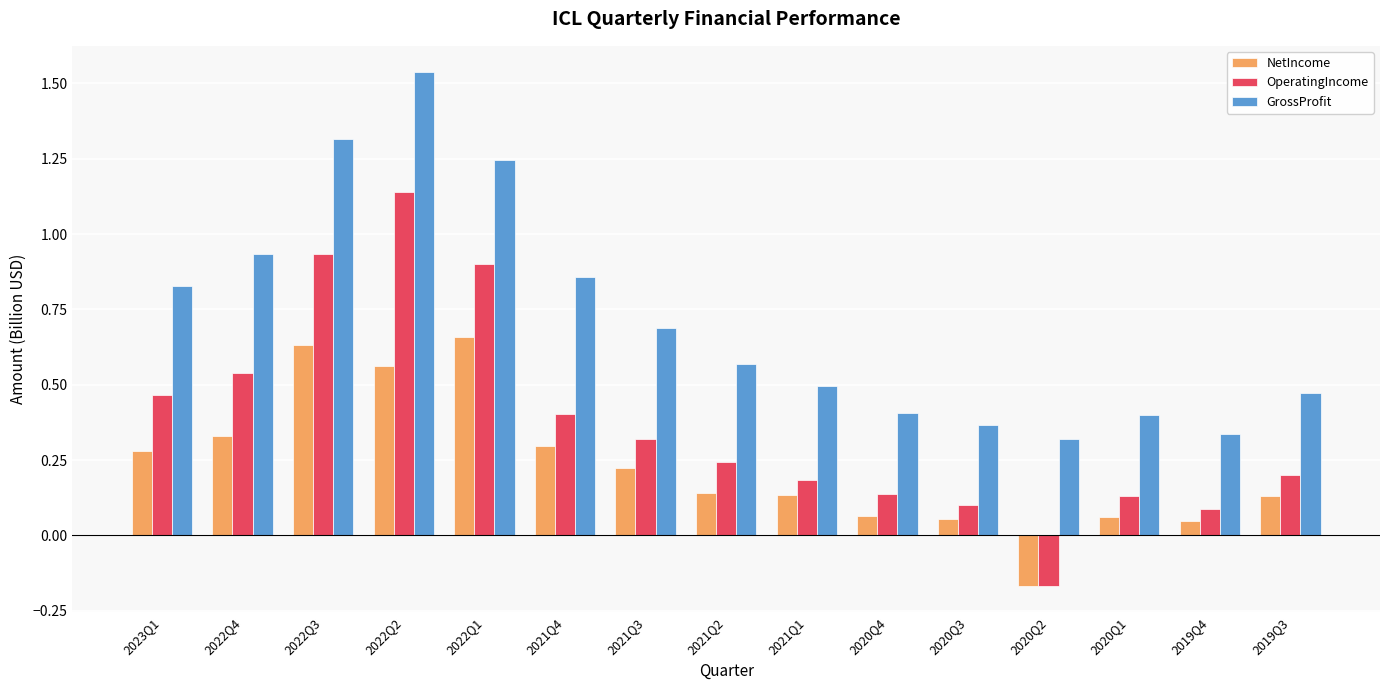

True or false: GrossProfit has a value of 0.1 at 2019Q3.

False